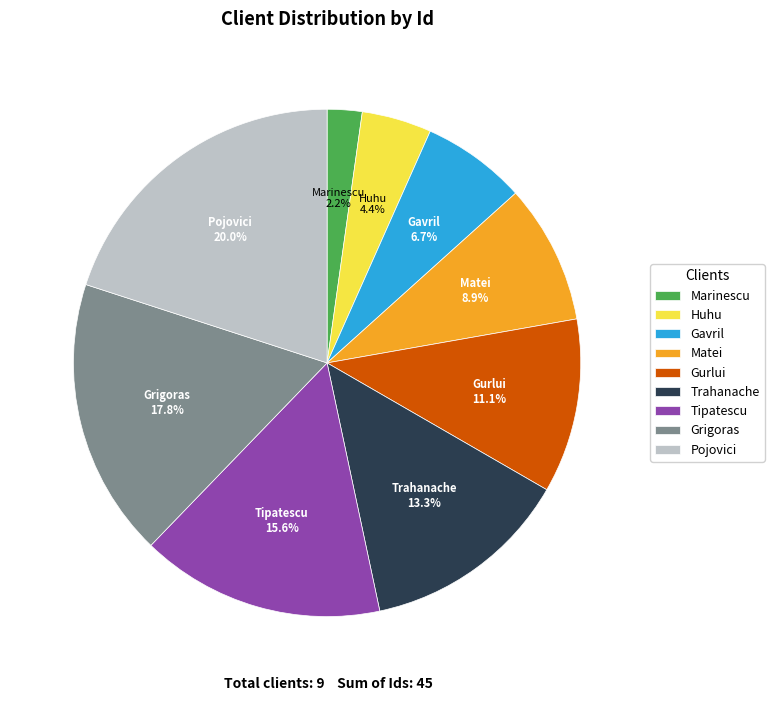

Count the number of slices in the pie.

9